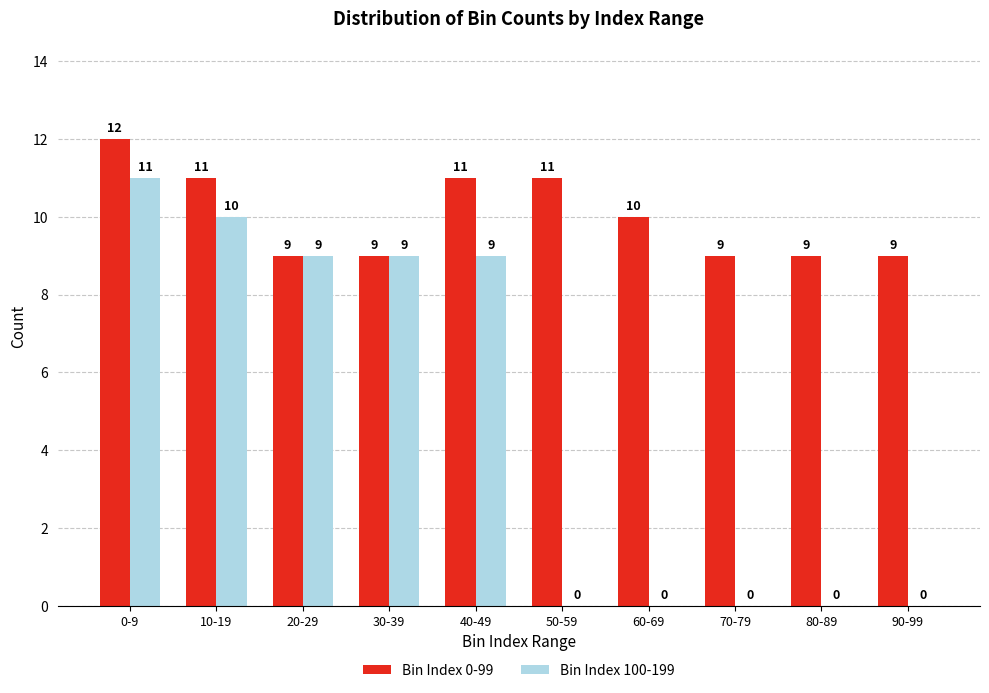

What is the total value across all series at 20-29?

18